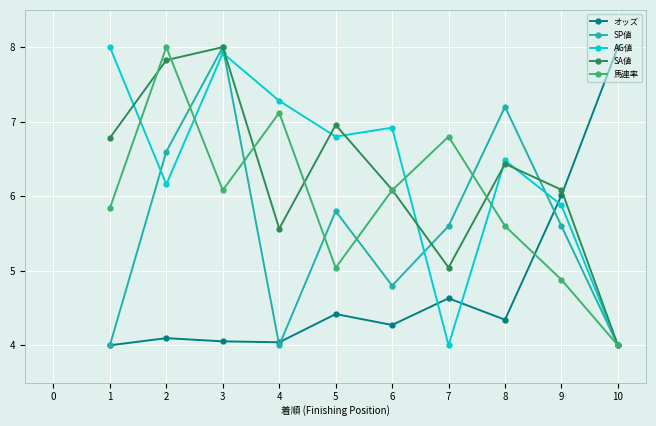

Where is the first local maximum for 馬連率?

2